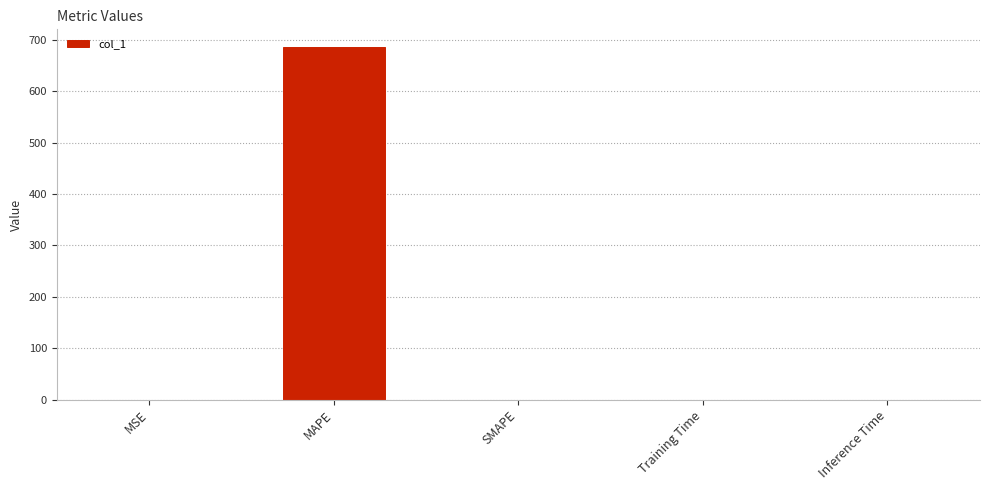

What is the sum of all values?

685.9